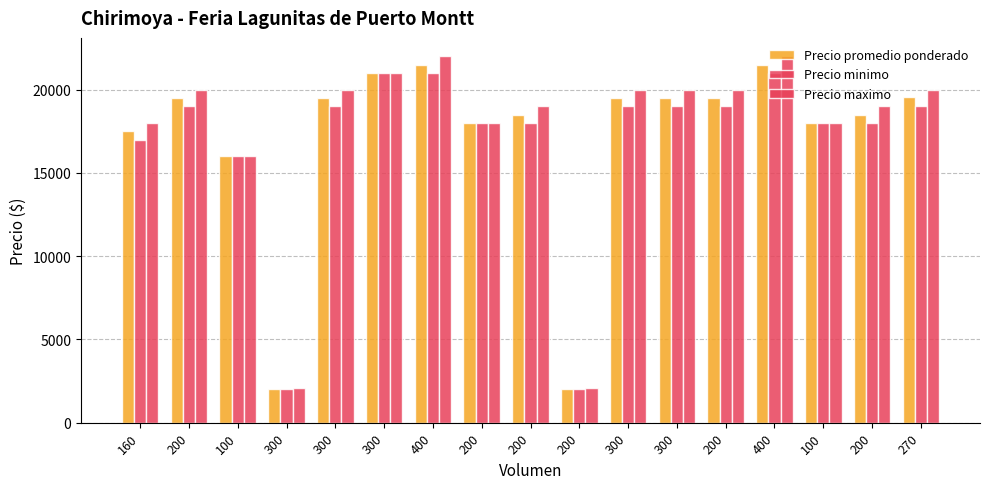

How many bars are there in each group?

3